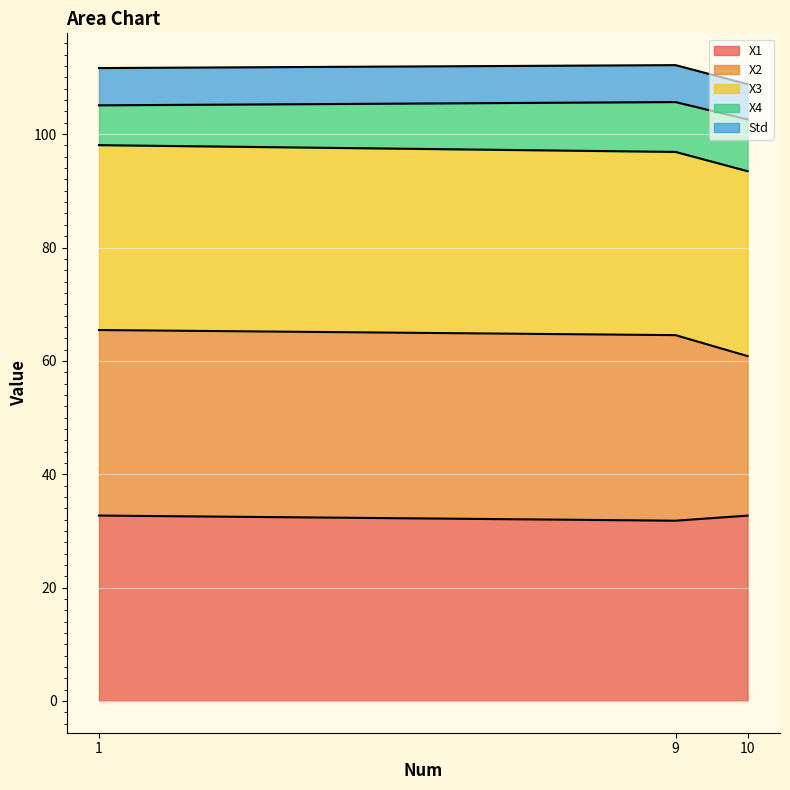

What is the minimum value for X1?

31.8